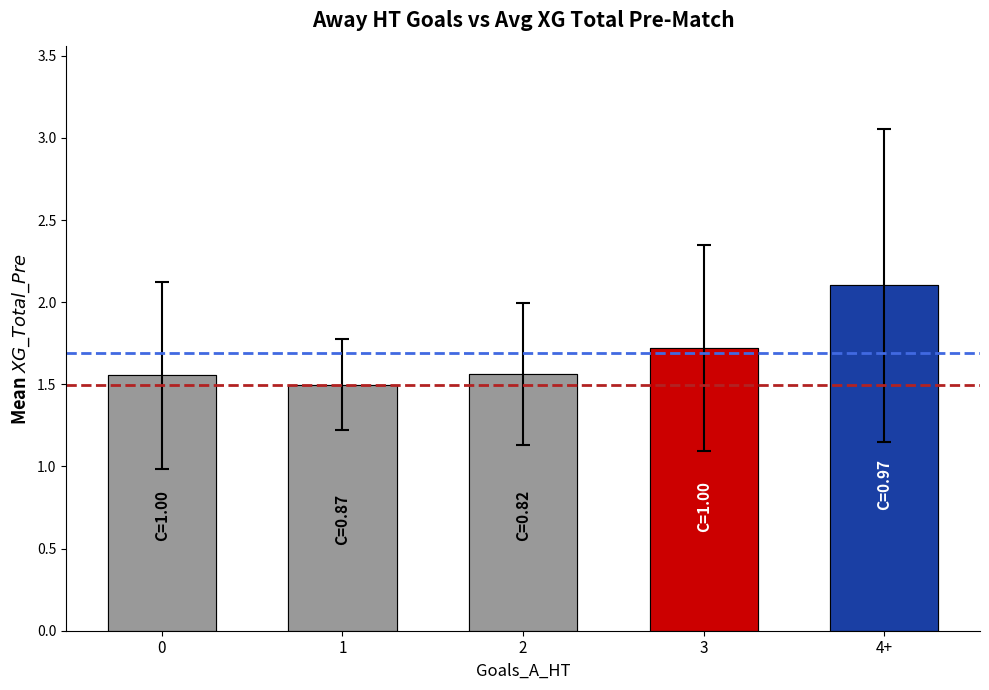

Rank the categories by Min (red) value from highest to lowest.

0, 1